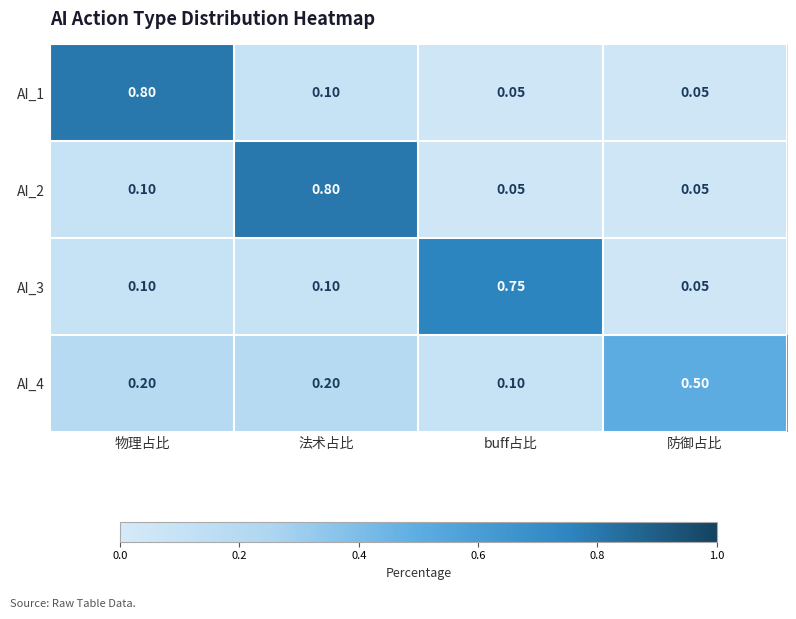

At which label does AI_1 reach its peak?

物理占比